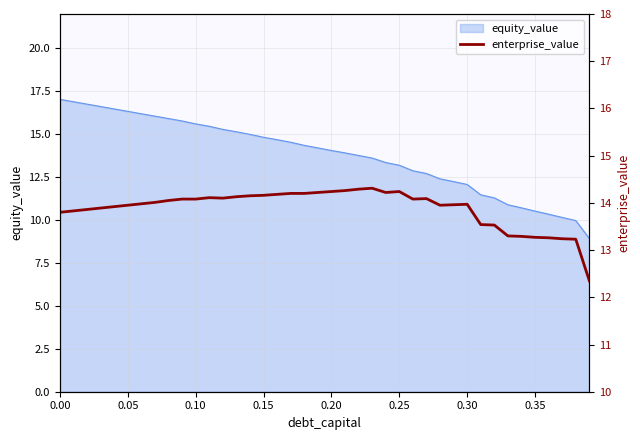

How many data points are above 14?

21